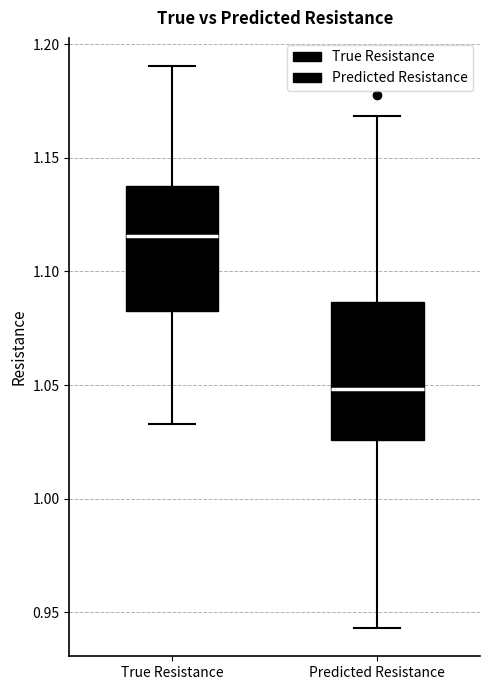

Reading left to right, transcribe this box plot: for each box, give where its median line is, the range the box spans, and where its two whiskers end, as read against the y-axis. The values are not printed on the chart, so give them approximately, as read against the axis.

True Resistance: median 1.115, box 1.080 to 1.135, whiskers 1.035 to 1.190
Predicted Resistance: median 1.050, box 1.025 to 1.085, whiskers 0.945 to 1.170